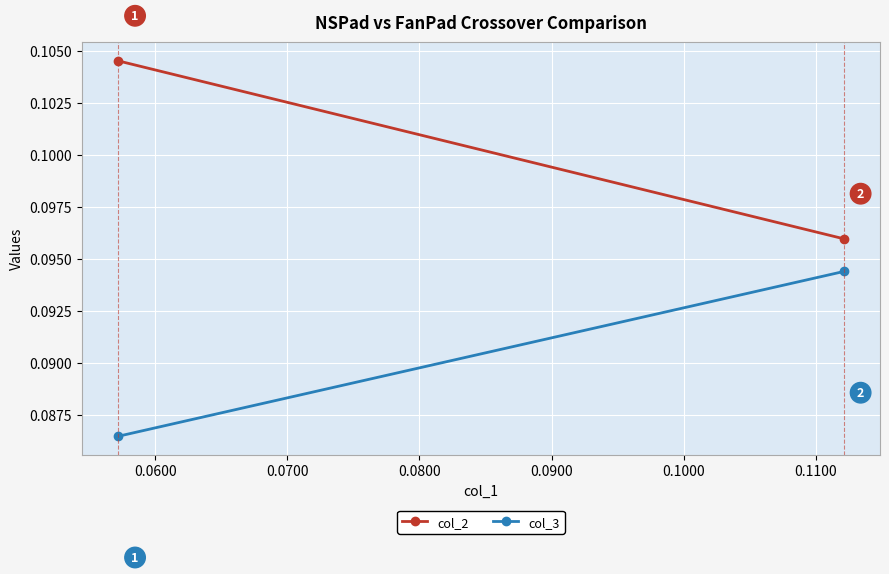

The col_3 series shows 0.0 at 0.0500. True or false?

False